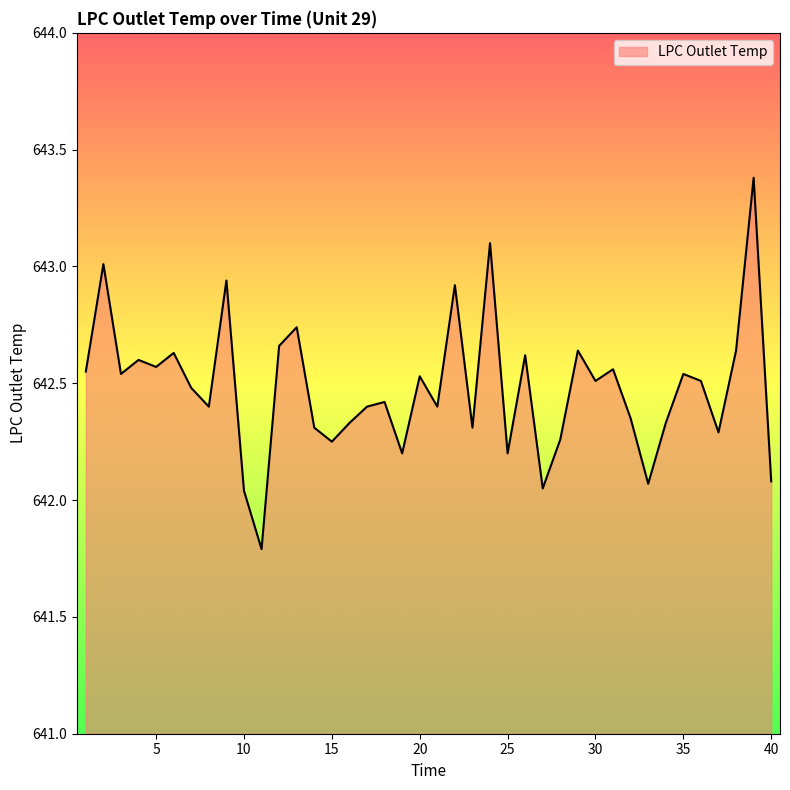

What is the greatest value displayed?

643.4